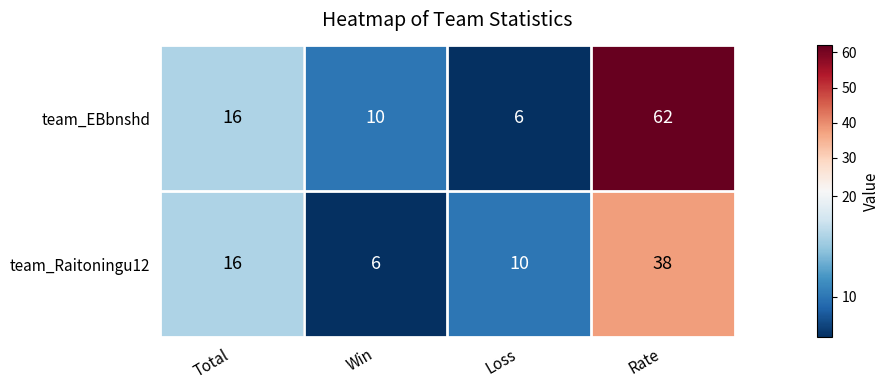

The value of team_Raitoningu12 at Total is 10. True or false?

False